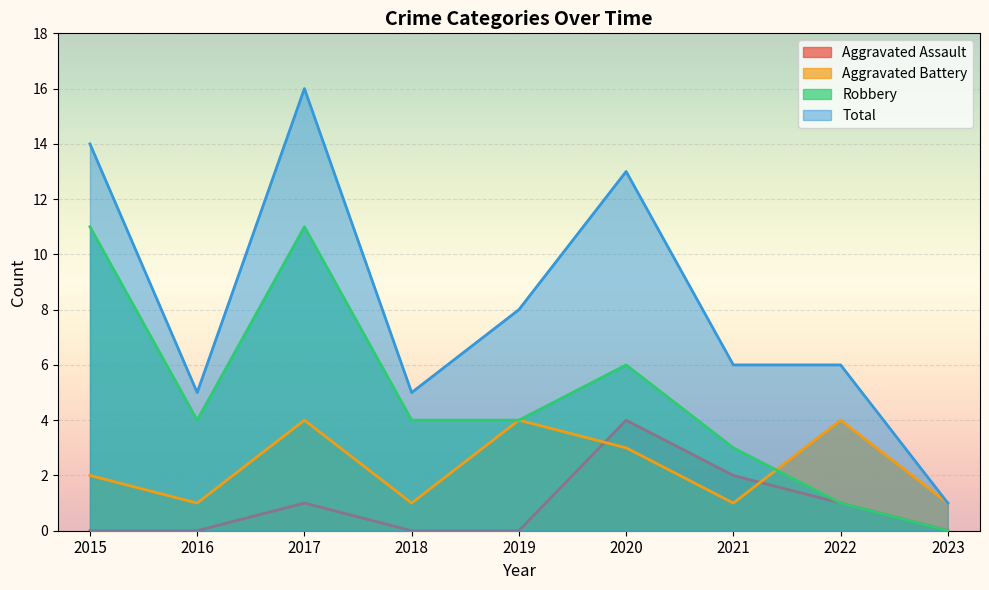

How many lines are shown in the chart?

4